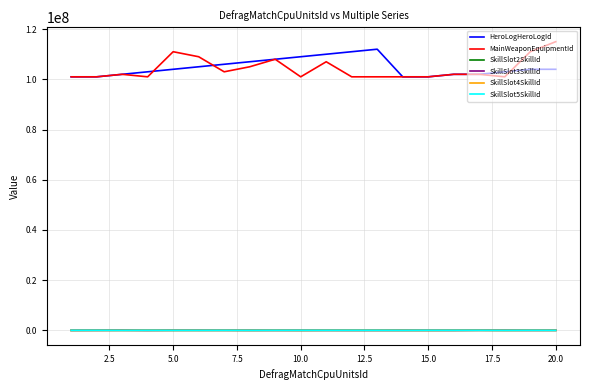

Count the number of data series in this chart.

6